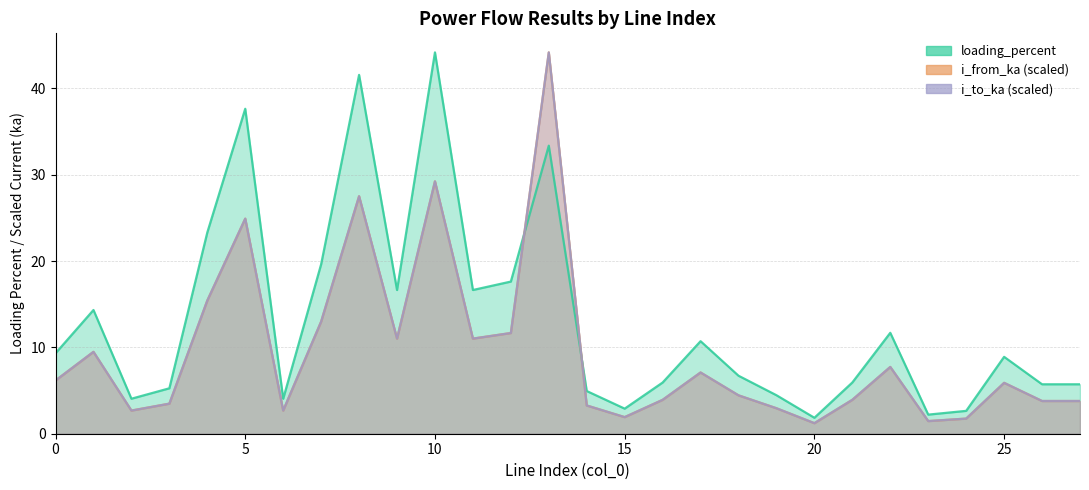

What is the spread (max minus min) of values at 4?

7.9